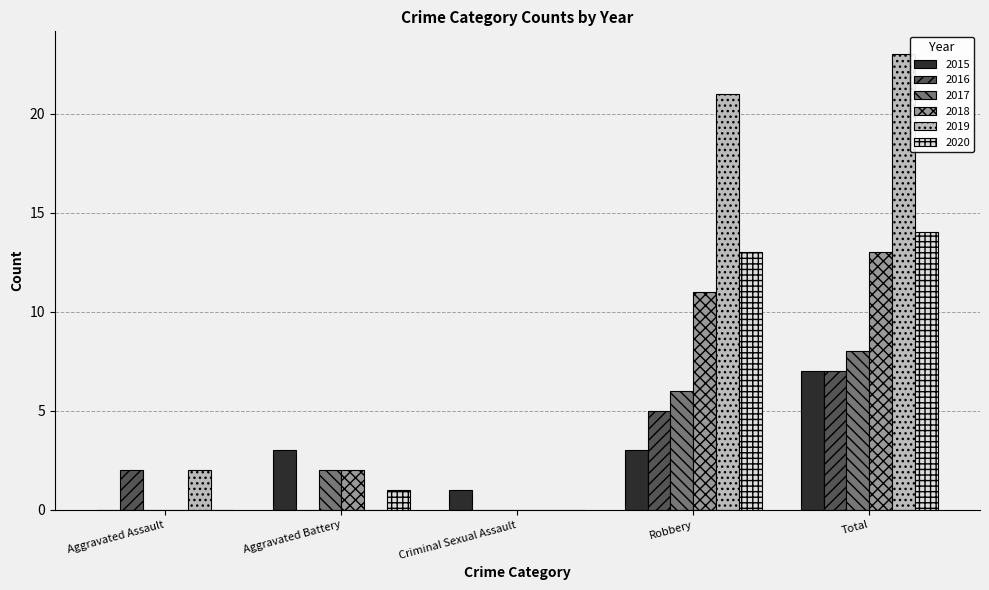

How many categories are shown in the chart?

5